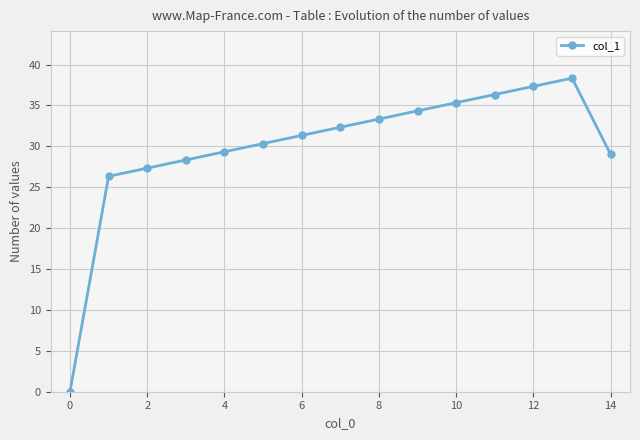

Reading left to right, extract all data points from this chart.

0.0	26.3	27.3	28.3	29.3	30.3	31.3	32.3	33.3	34.3	35.3	36.3	37.3	38.3	29.0